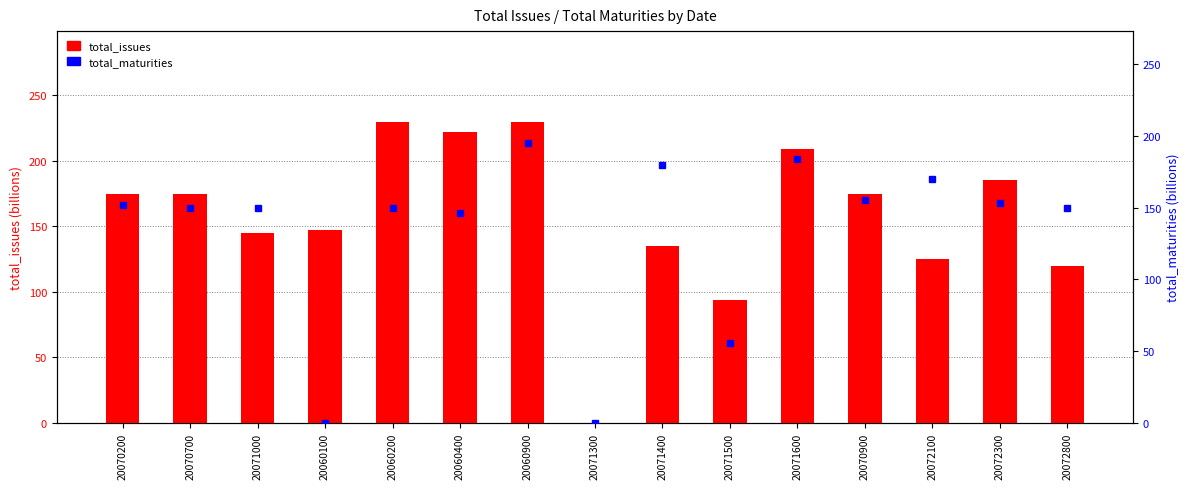

What is the difference between the maximum and second lowest values in the total_issues series?

136.0